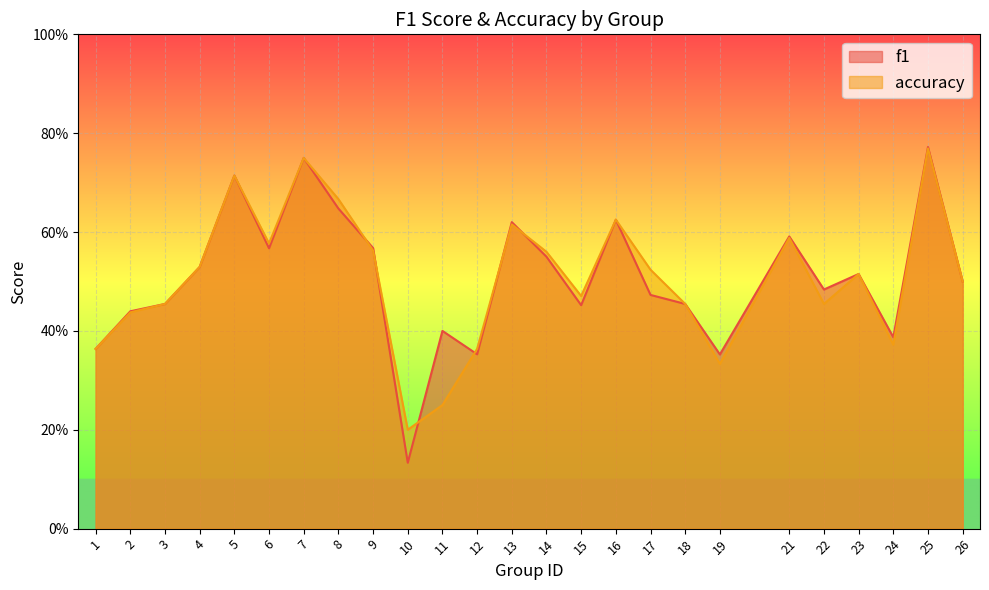

Which has a higher value, 11 or 17?

17